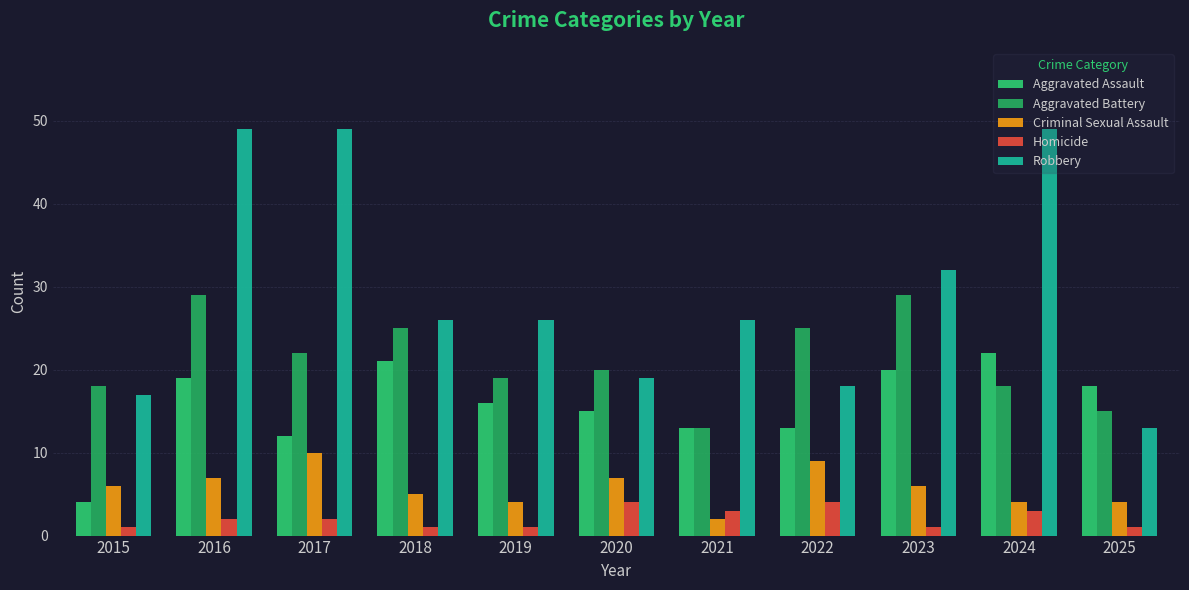

Count the Criminal Sexual Assault values in the range 4 to 7.

8